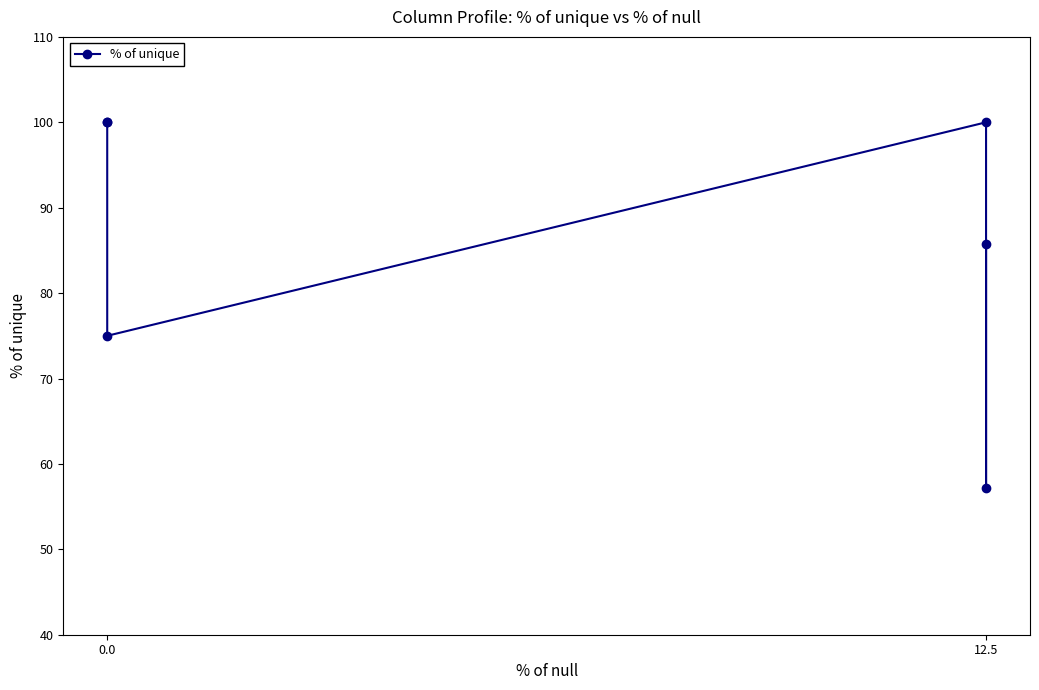

True or false: the data has more than 2 interior local peaks.

False